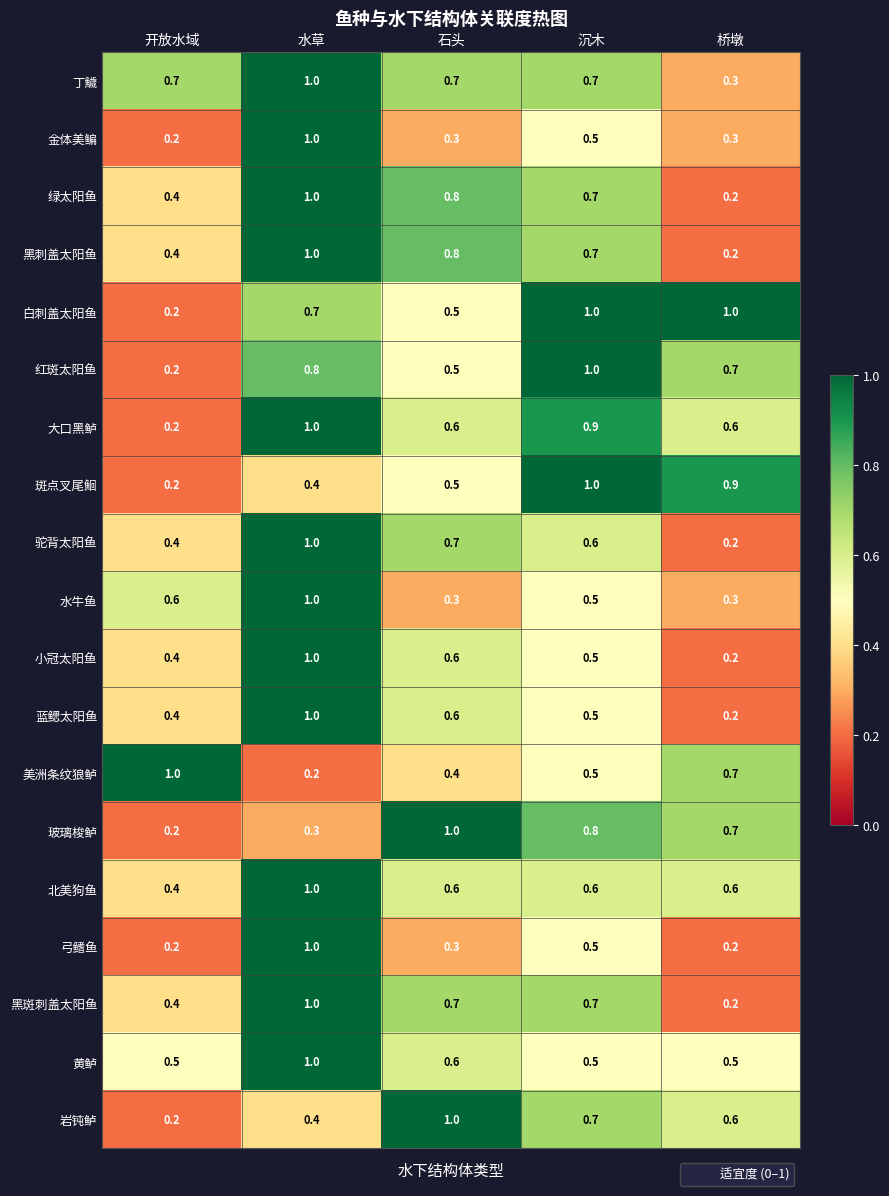

What is the spread (max minus min) of values at 水草?

0.8